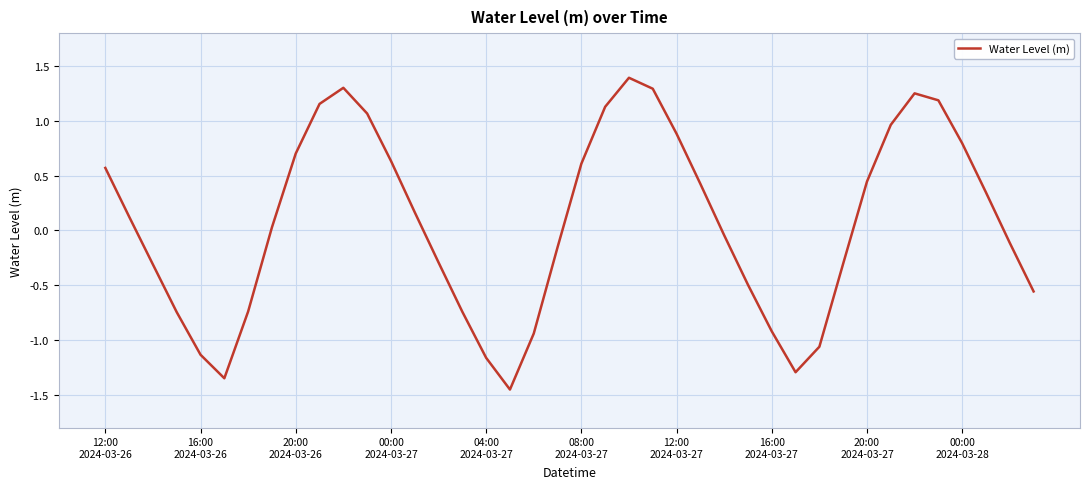

What is the maximum value shown in the chart?

1.4